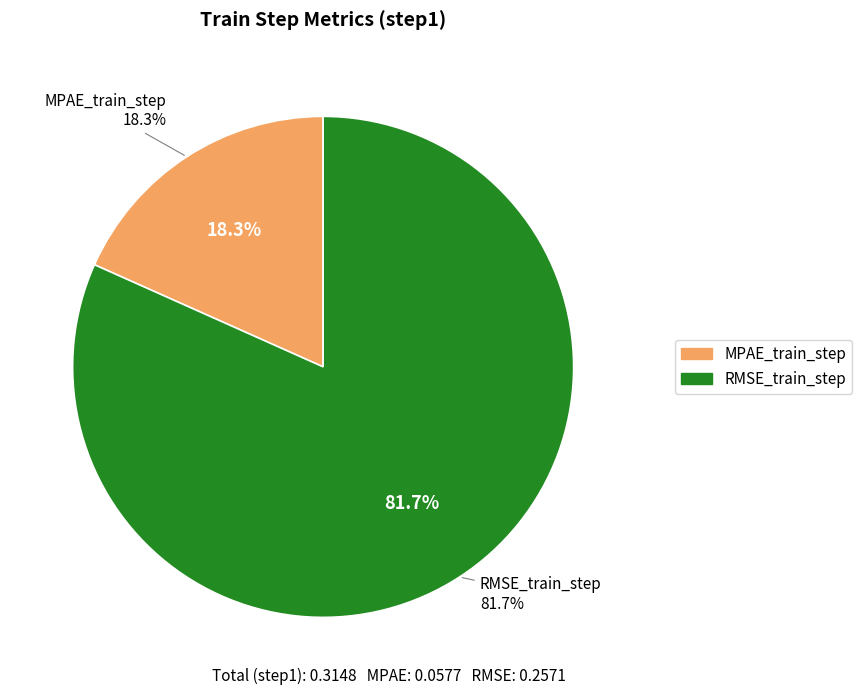

Count the number of slices in the pie.

2